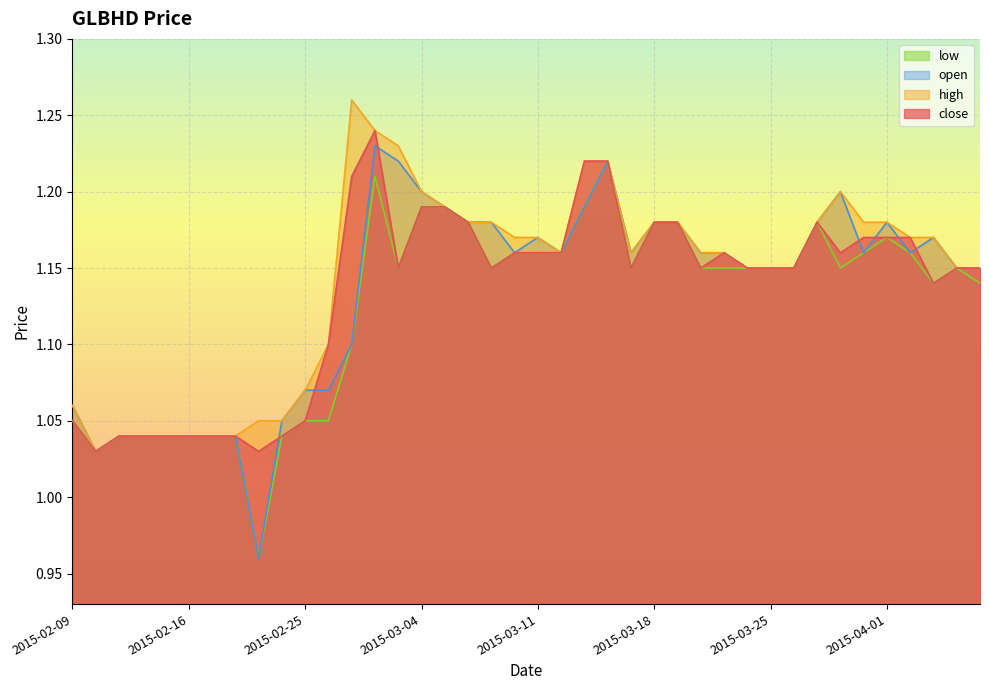

Between 2015-02-09 and 2015-04-02, which series saw the biggest shift?

close